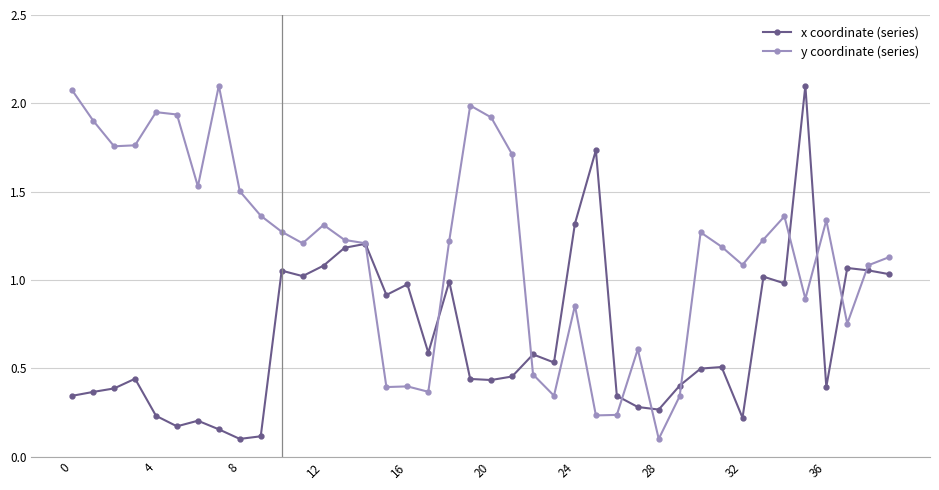

Which series has the largest total across all categories?

y coordinate (series)